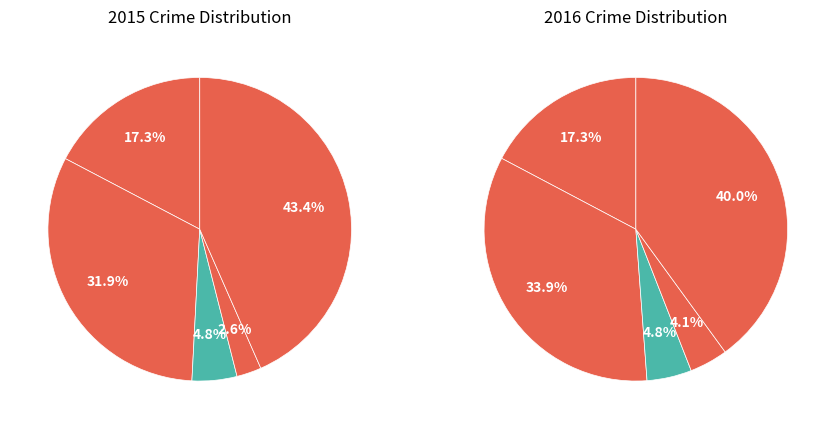

What portion of the pie excludes Aggravated Assault?

82.7%